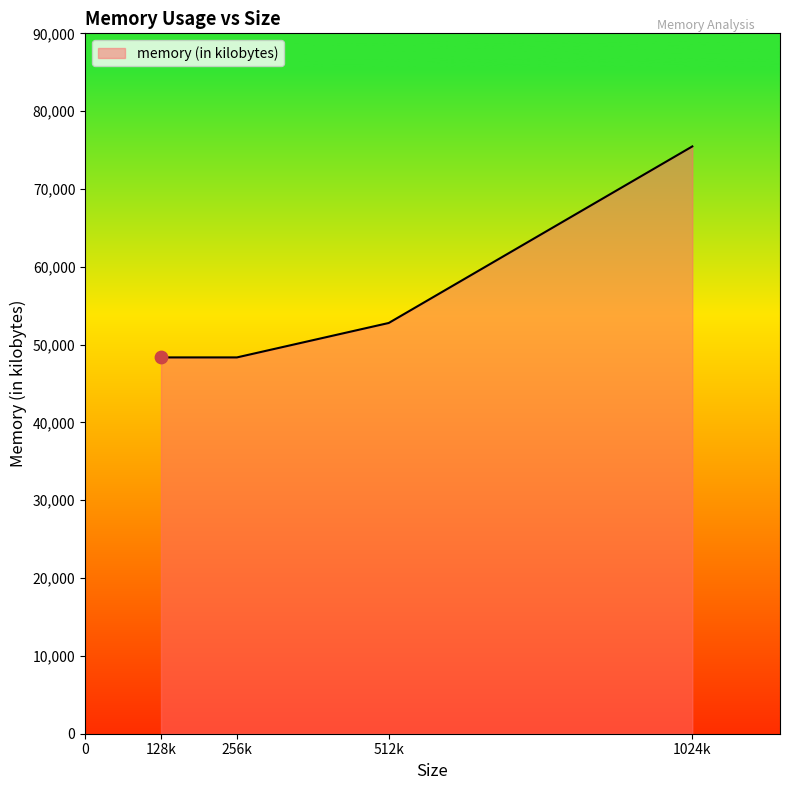

What is the ratio of the value at 512k to the value at 256k?

1.1